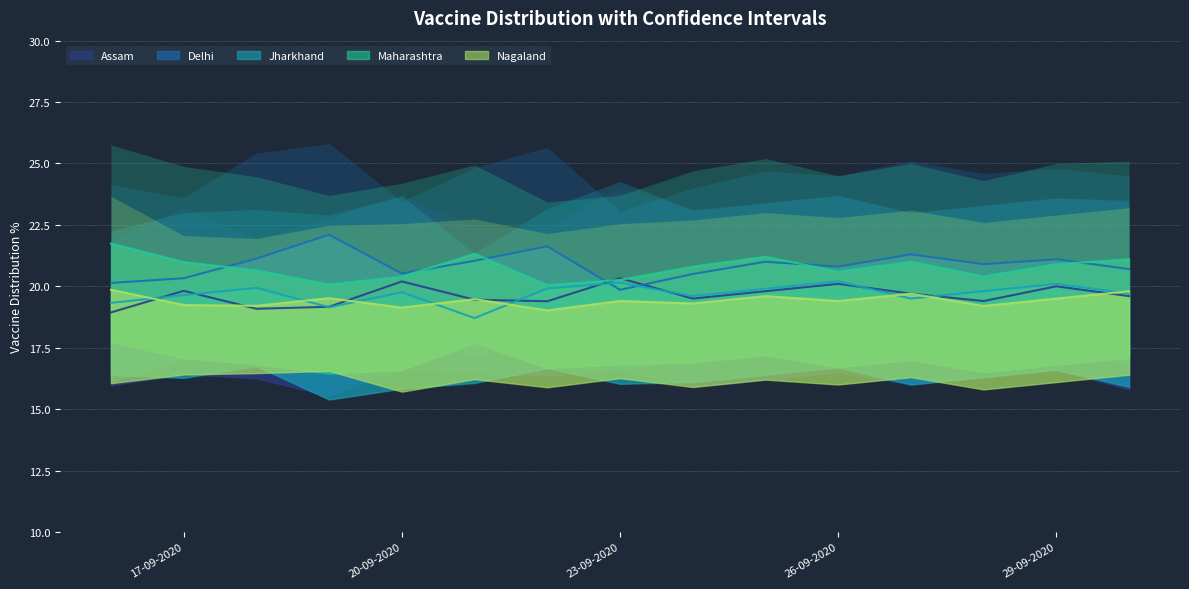

List the series in order of their peak value, highest first.

Delhi, Maharashtra, Assam, Jharkhand, Nagaland